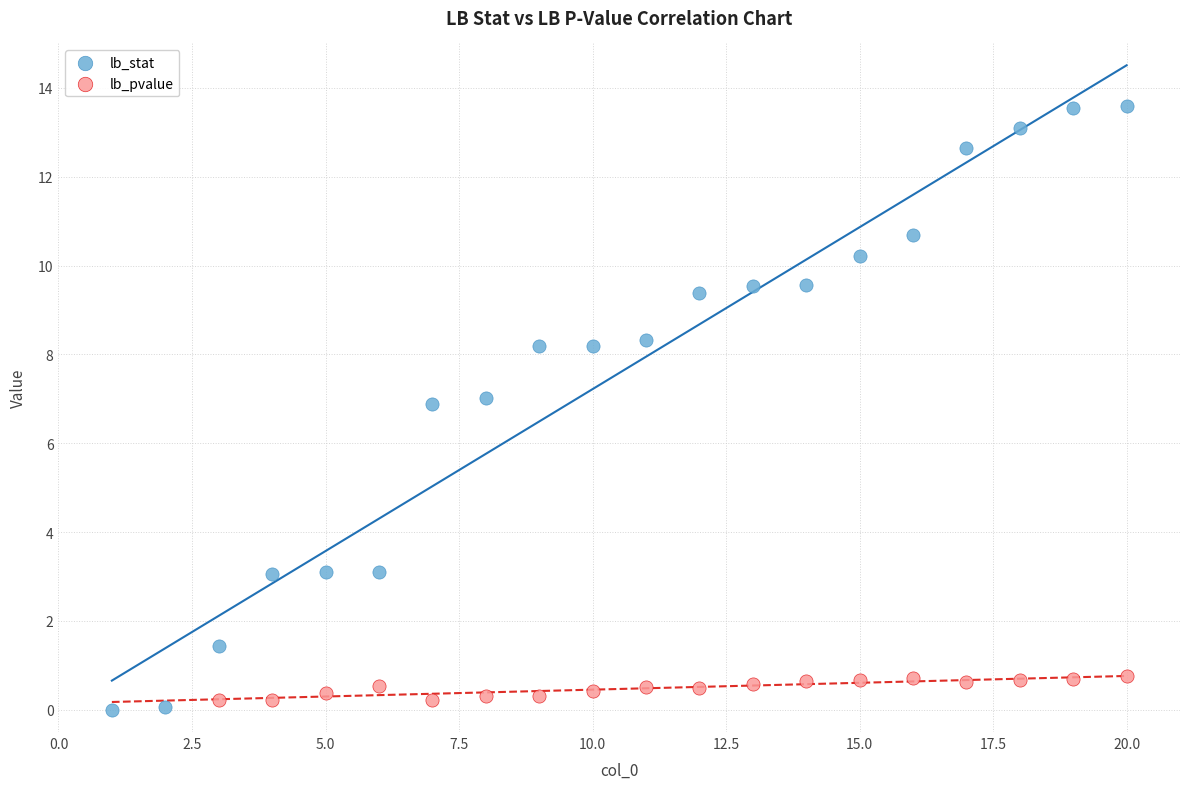

Which series has the largest Y range (max minus min)?

lb_stat